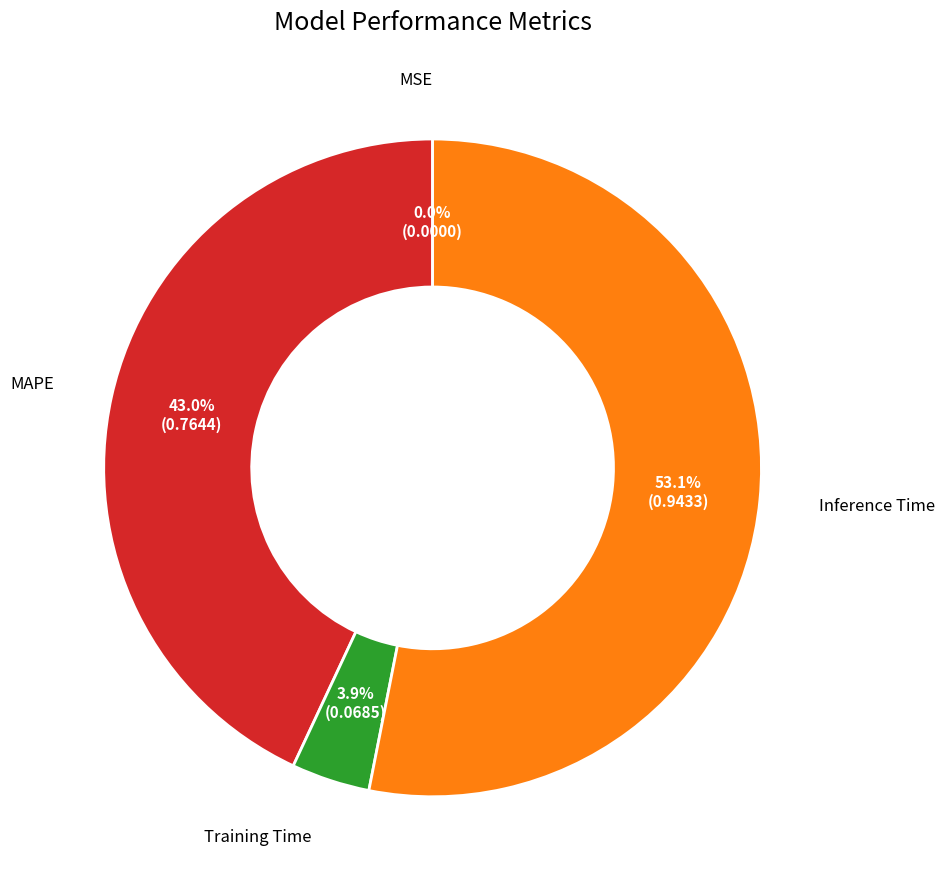

Does any single category account for the majority?

Yes